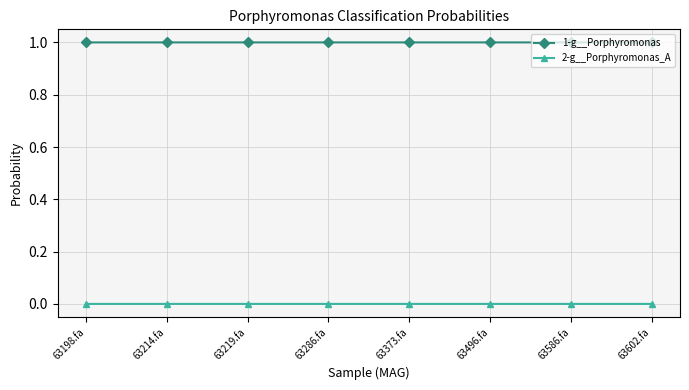

Rank the series by their average value, from lowest to highest.

2-g__Porphyromonas_A, 1-g__Porphyromonas